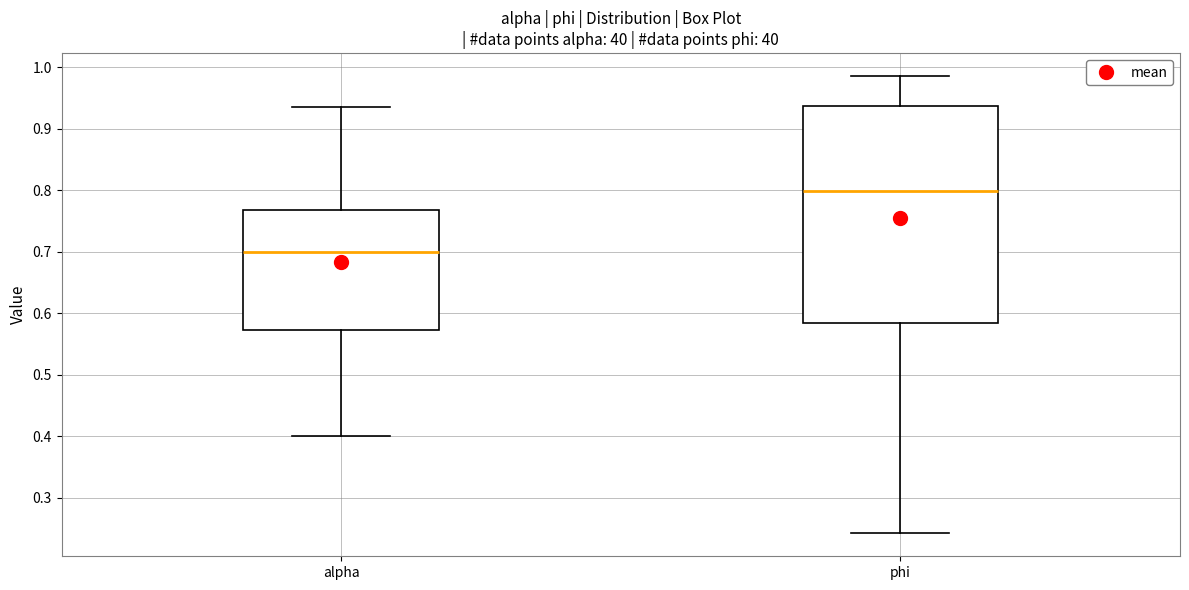

Which box has the highest median line?

phi